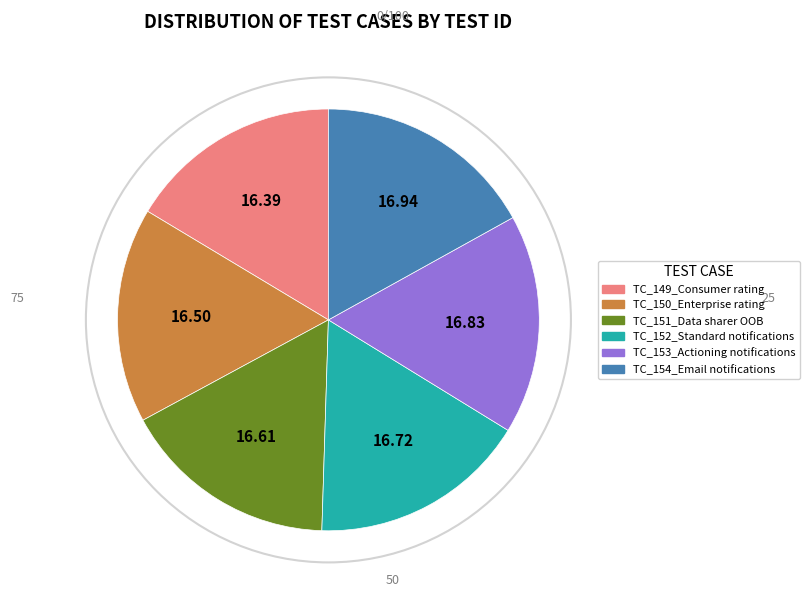

Combined, do TC_151_Data sharer OOB and TC_150_Enterprise rating account for over 50%?

No